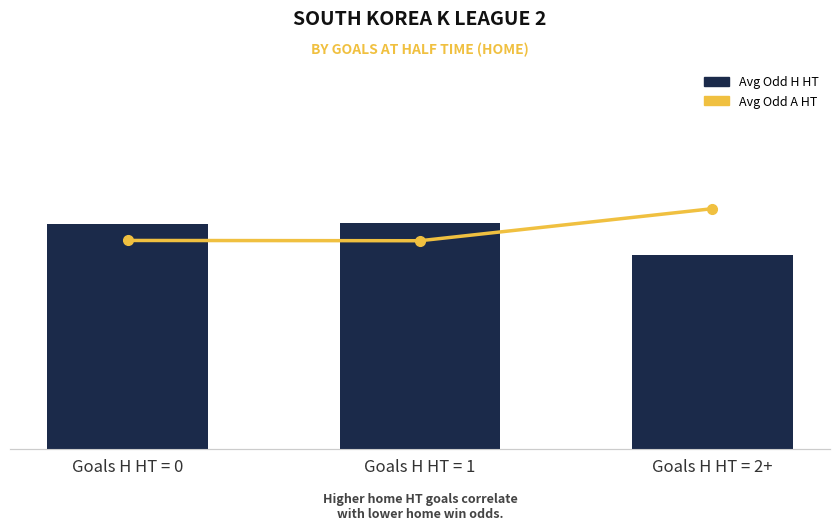

Where is Avg Odd A HT nearest to the value 4?

Goals H HT = 0